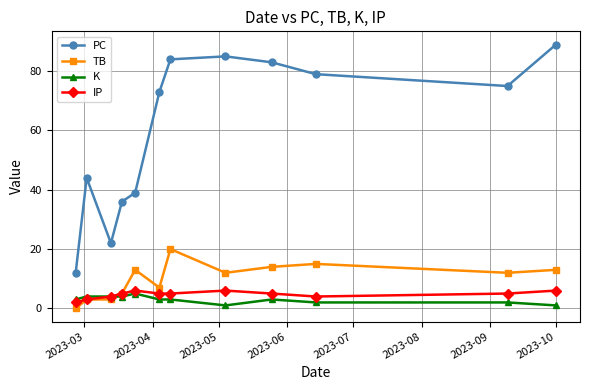

Count the IP values in the range 4 to 6.

10